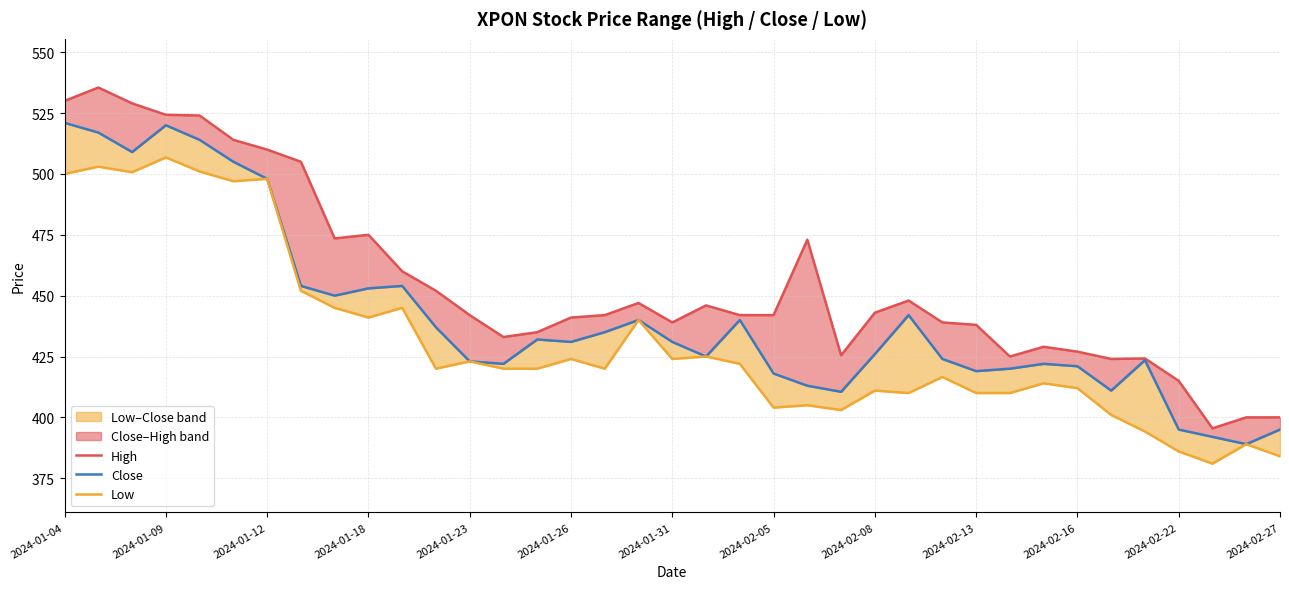

At which category is the sum across all series the highest?

2024-01-09